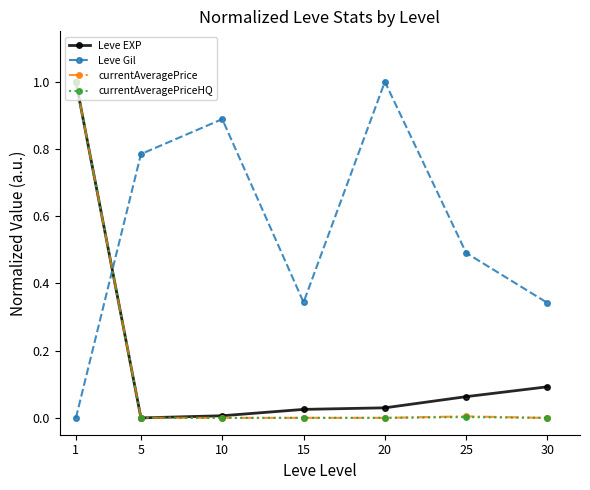

At which category is the sum across all series the highest?

1